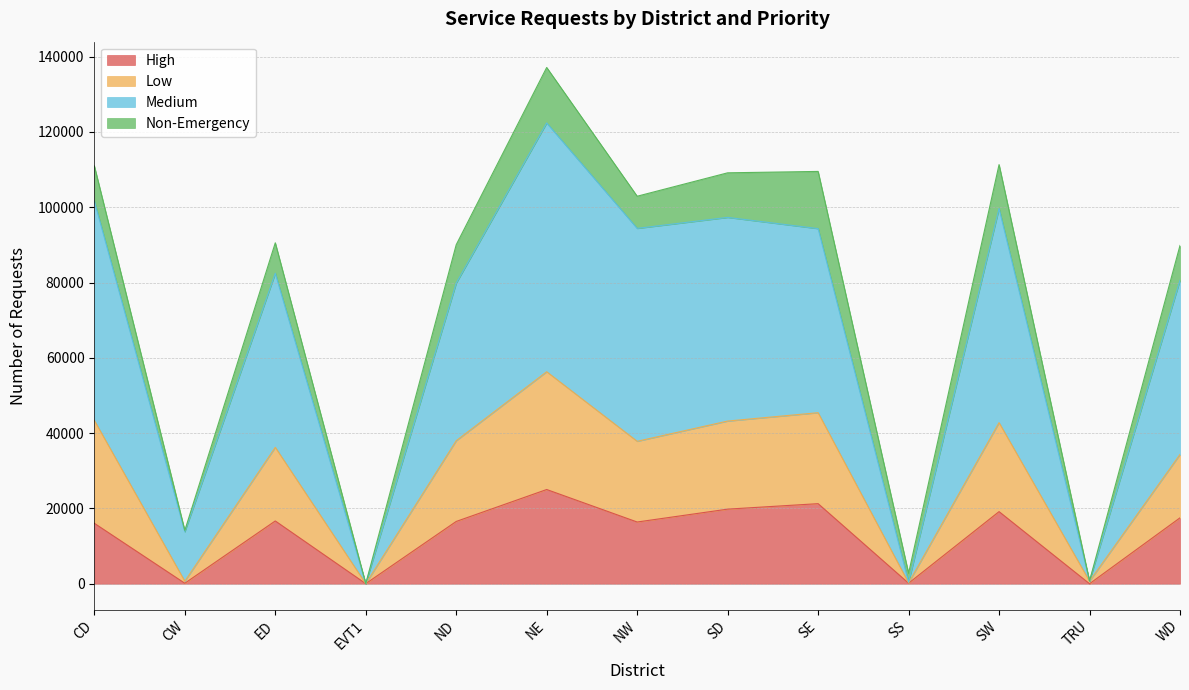

What is the maximum value shown in the chart?

122391